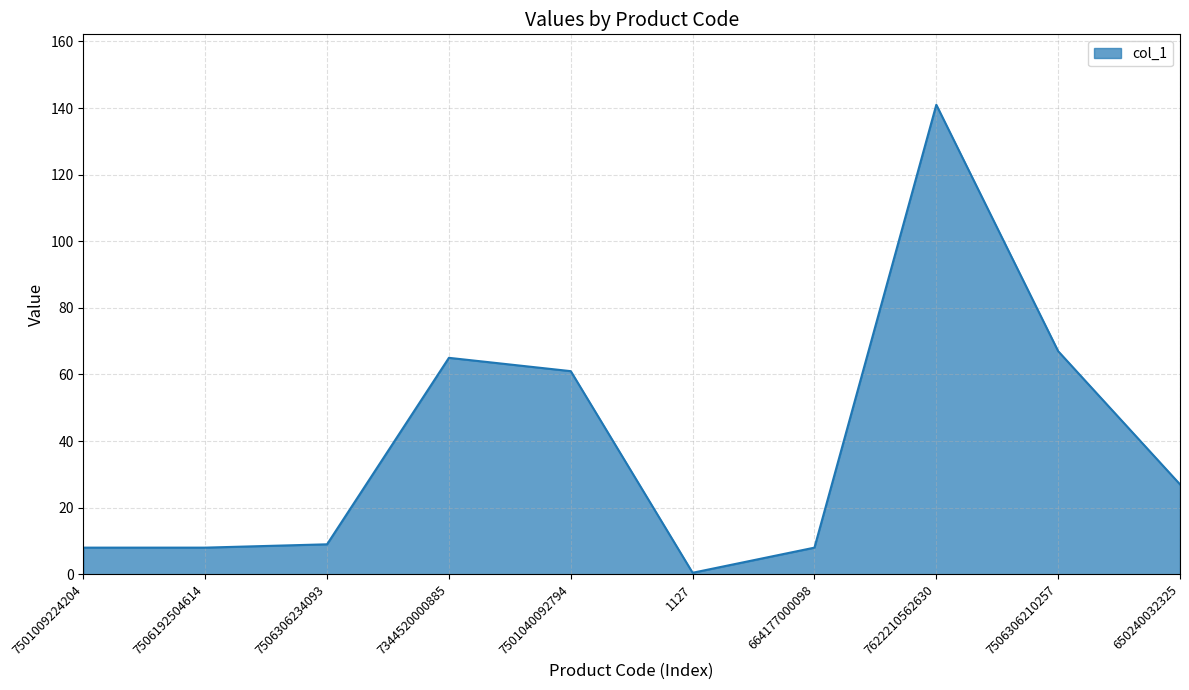

Where does the data first go above 27?

7344520000885